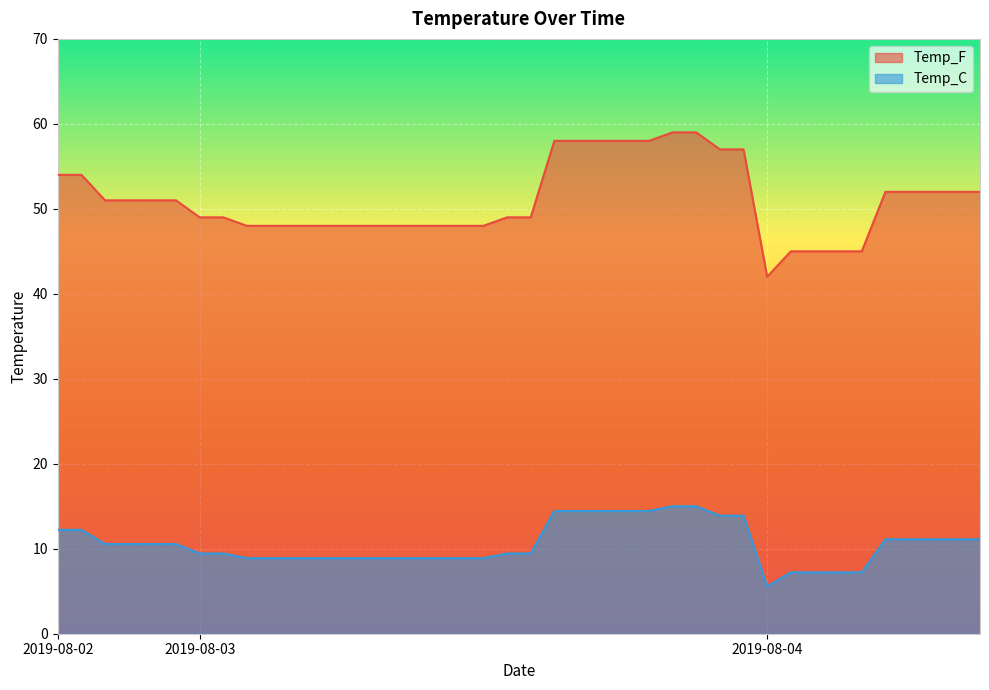

Rank the series by their maximum value, from lowest to highest.

Temp_C, Temp_F